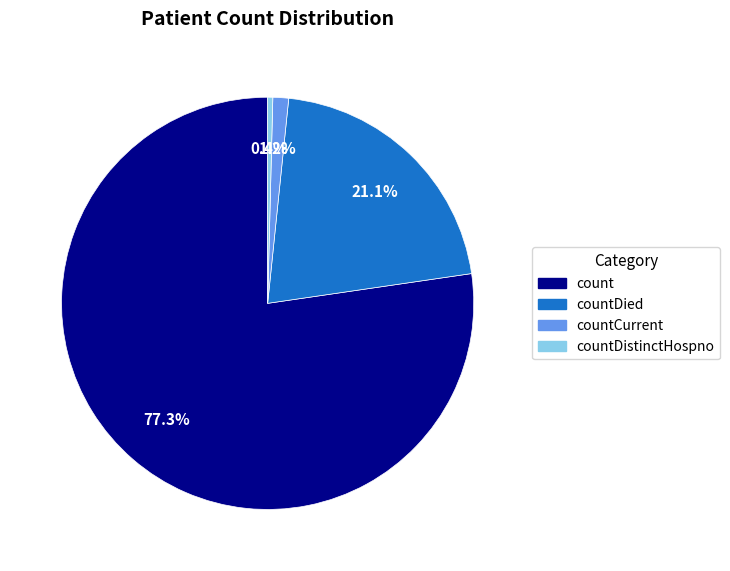

Is count the majority of the pie?

Yes